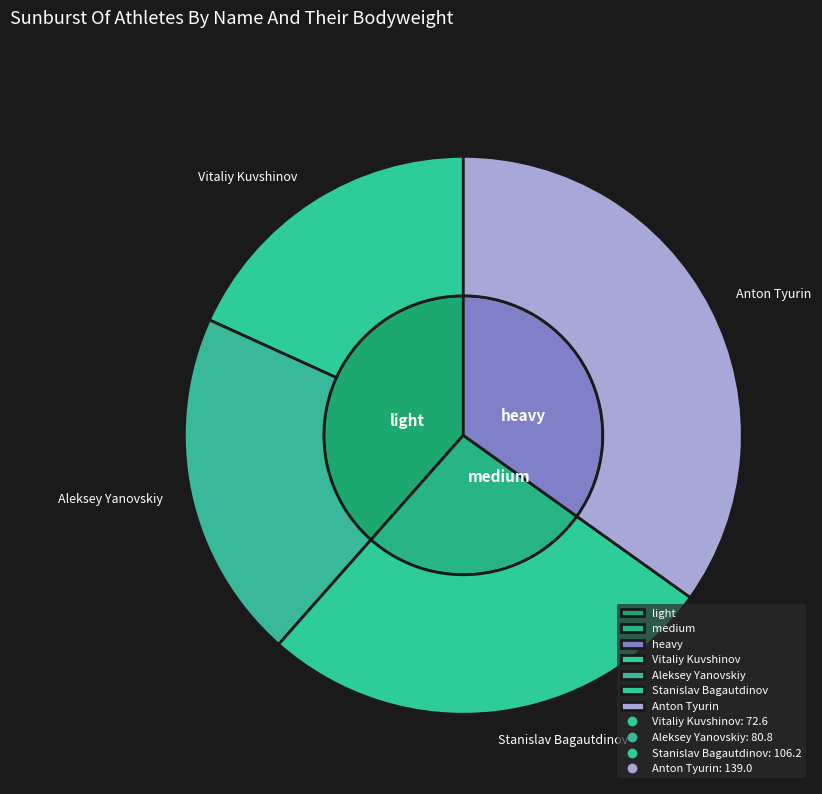

To the nearest percent, what is the combined percentage of Anton Tyurin and Stanislav Bagautdinov?

62%